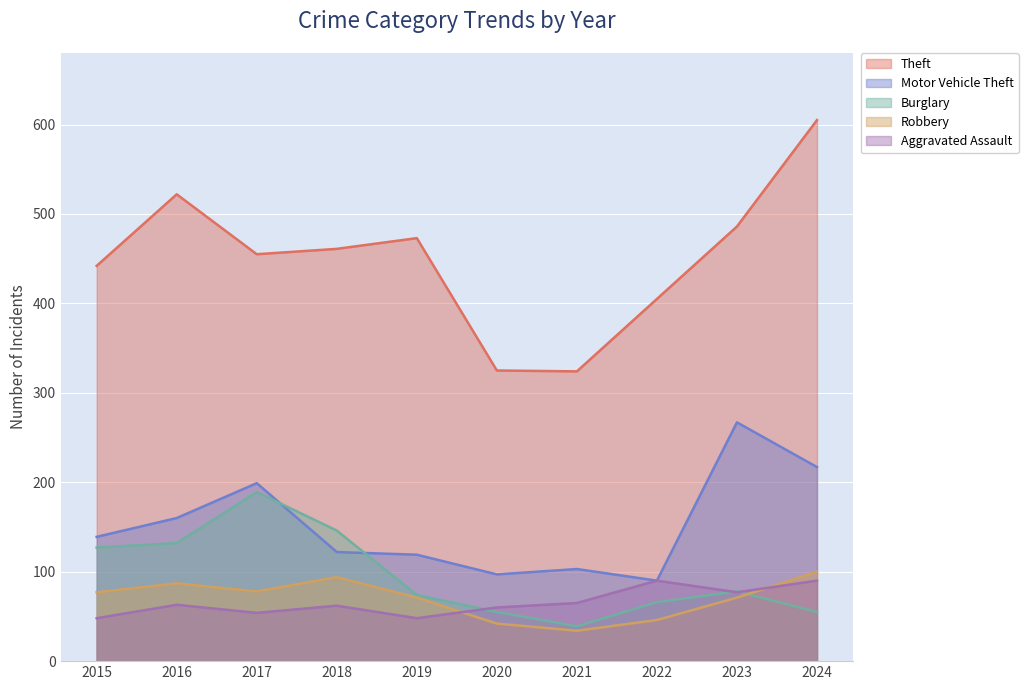

Reading right to left, what are all the values shown in this chart?

Theft: 605	486	405	324	325	473	461	455	522	442
Motor Vehicle Theft: 217	267	90	103	97	119	122	199	160	139
Burglary: 55	78	66	39	55	74	146	189	132	127
Robbery: 100	71	46	34	42	71	94	78	87	77
Aggravated Assault: 90	77	90	65	60	48	62	54	63	48